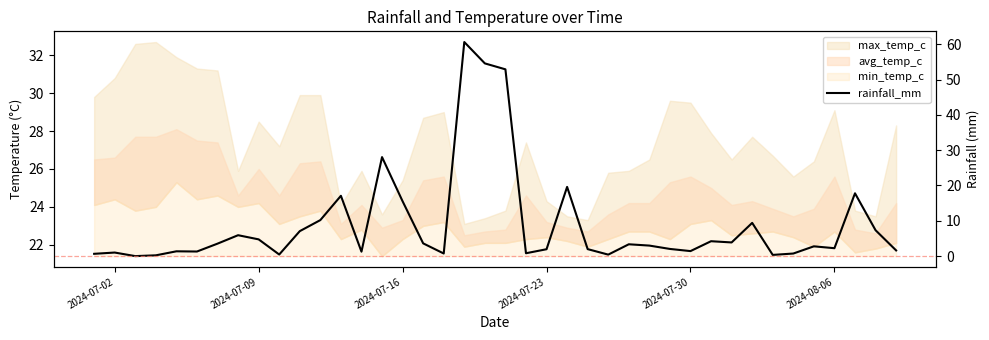

Reading left to right, extract all data points from this chart.

0.7	1.0	0.0	0.2	1.4	1.3	3.5	5.9	4.7	0.5	7.1	10.2	17.1	1.3	28.0	15.5	3.6	0.7	60.6	54.6	52.9	0.8	1.9	19.6	2.0	0.4	3.4	3.0	2.0	1.4	4.2	3.9	9.4	0.3	0.7	2.8	2.2	17.8	7.3	1.6